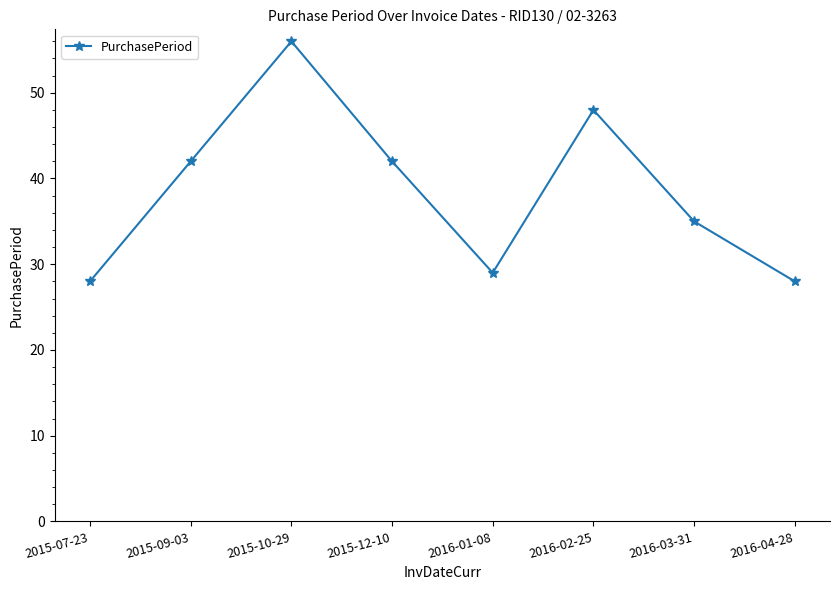

What is the sum of the values at 2016-01-08 and 2016-02-25?

77